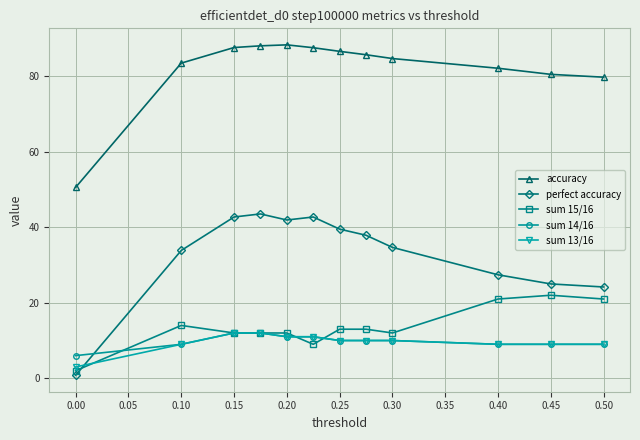

What is the sum of all sum 15/16 values?

163.0